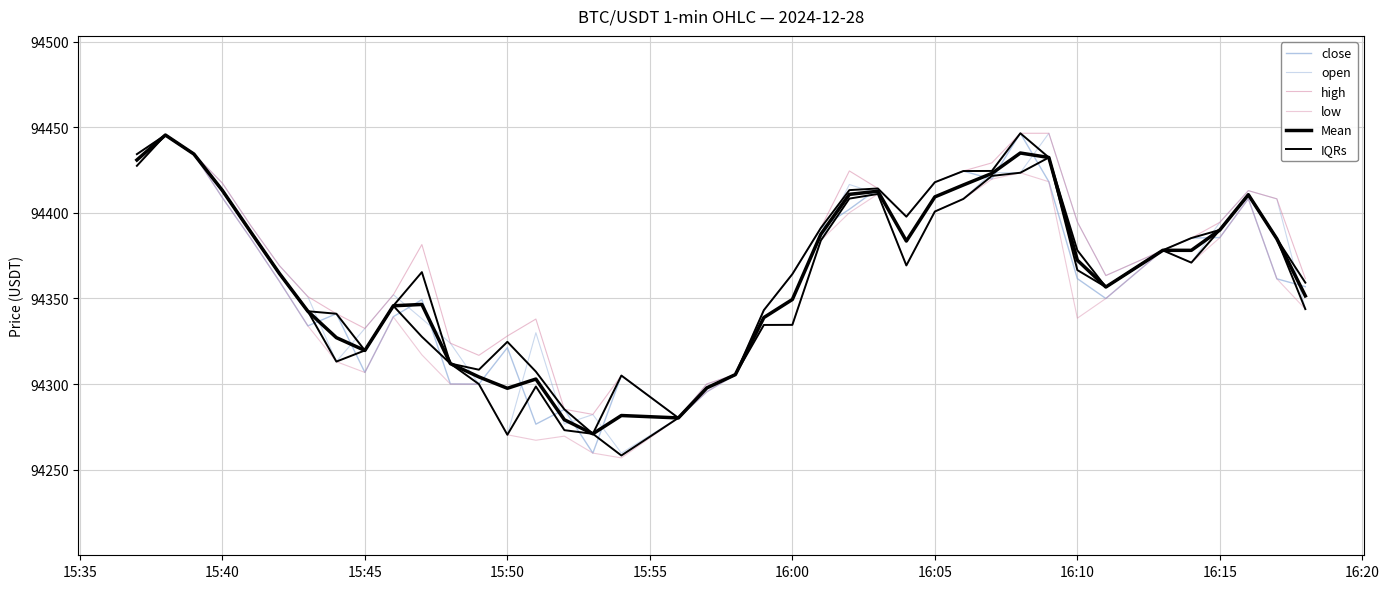

What is the total value across all series at 16:00?

566111.4